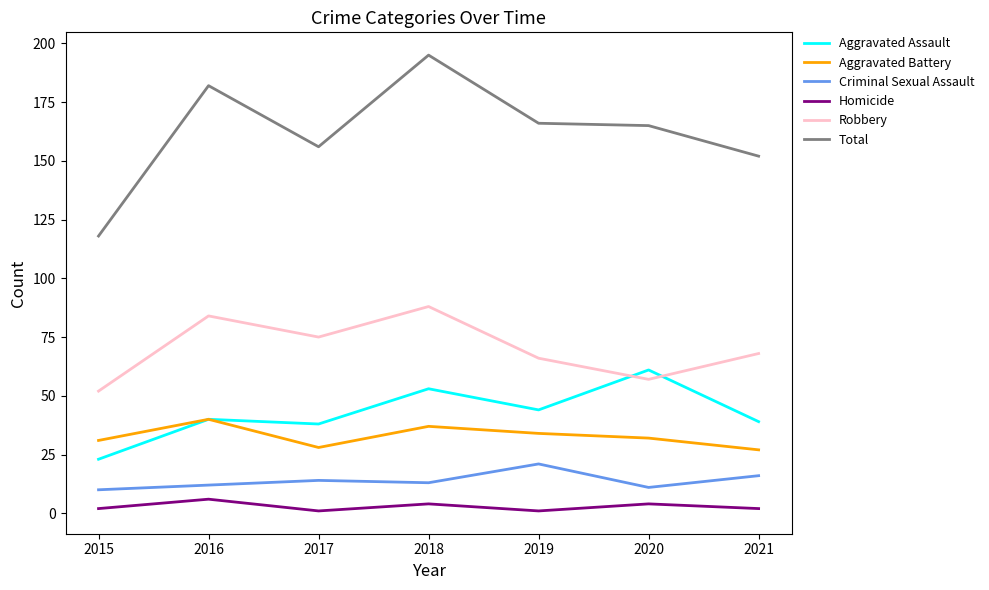

At which label does Robbery reach its minimum?

2015